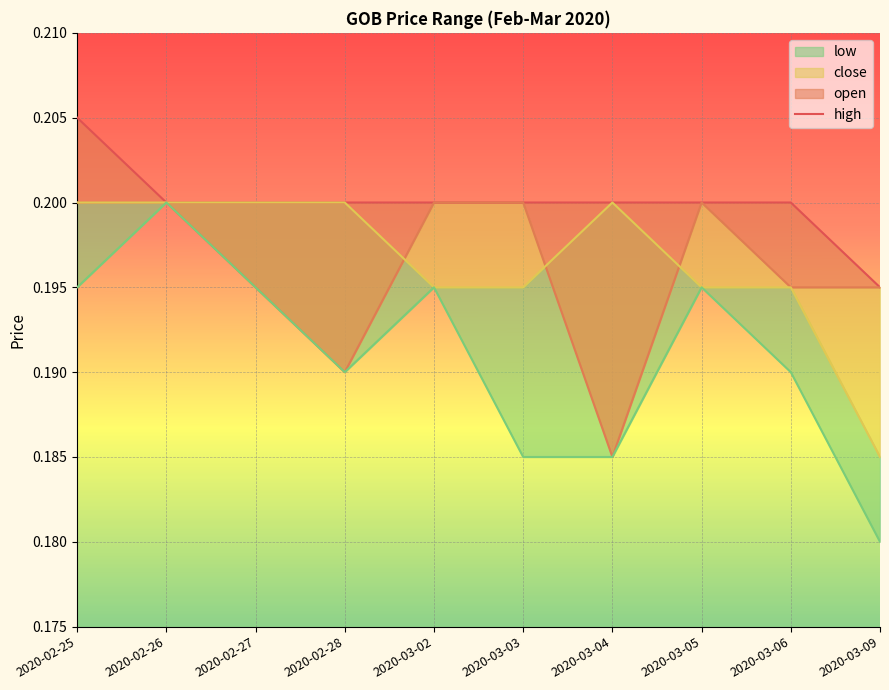

What is the label of the 9th point from the left?

2020-03-06